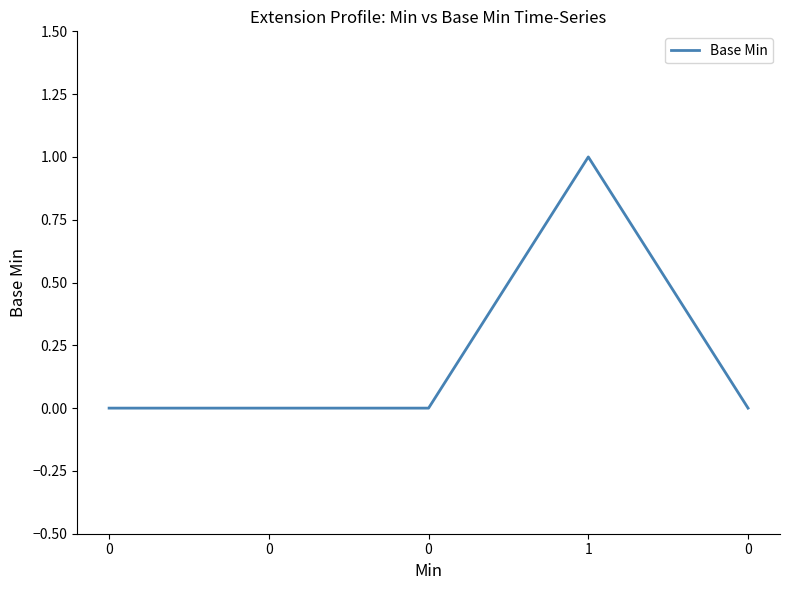

List the labels in order of value, largest first.

1, 0, 0, 0, 0